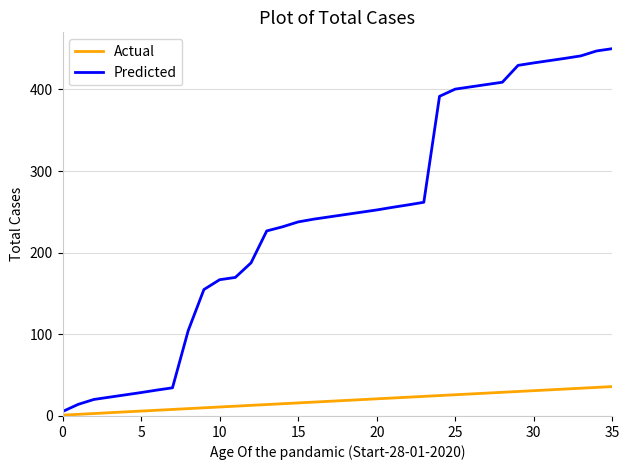

Which series has the largest total across all categories?

Predicted